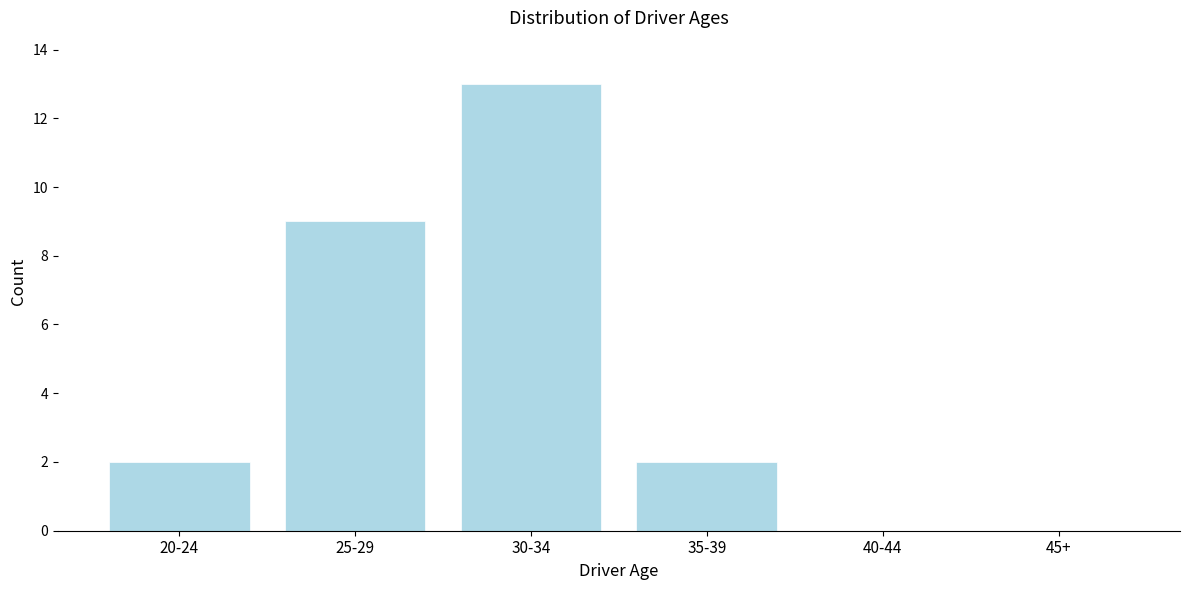

Reading left to right, what are all the values shown in this chart?

20-24=2	25-29=9	30-34=13	35-39=2	40-44=0	45+=0